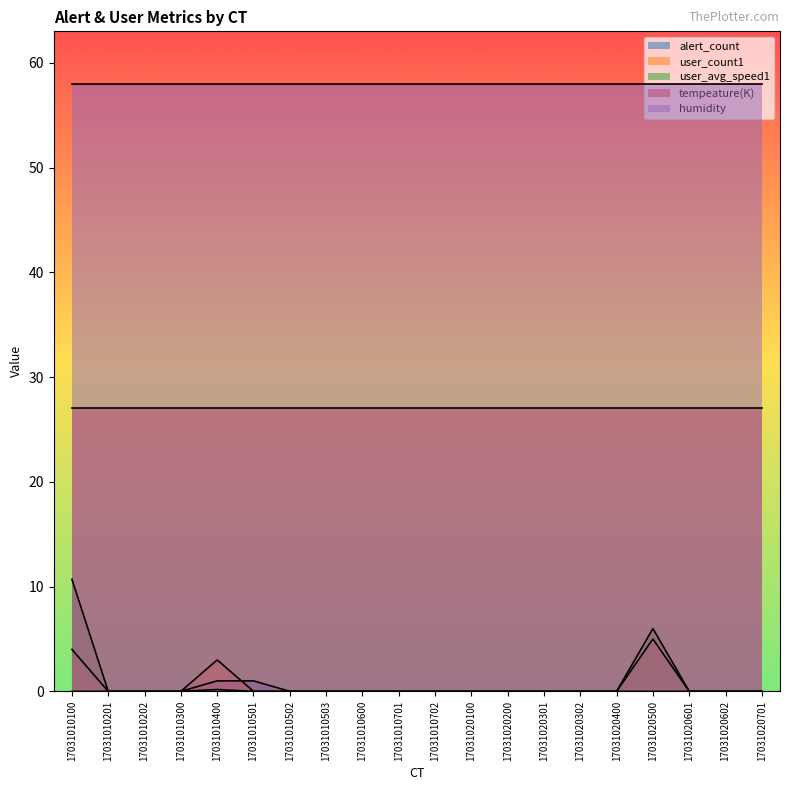

True or false: alert_count and user_avg_speed1 intersect in this chart.

False